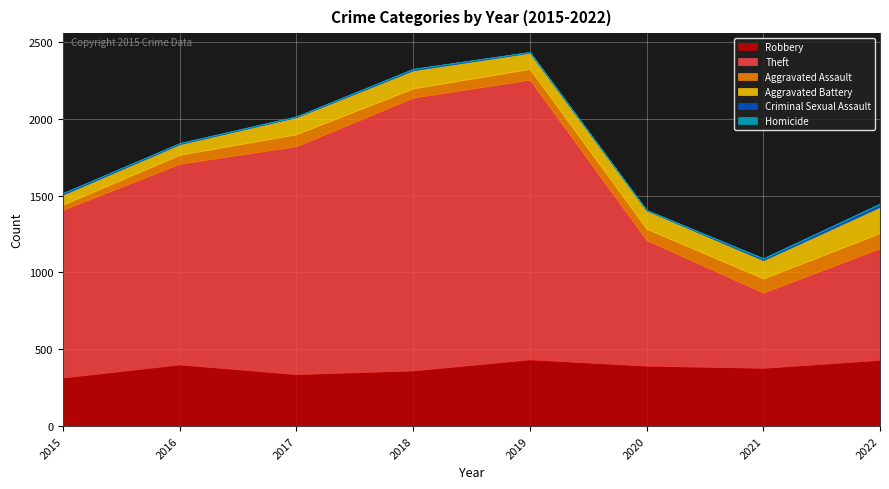

Where is the first local minimum for Theft?

2021